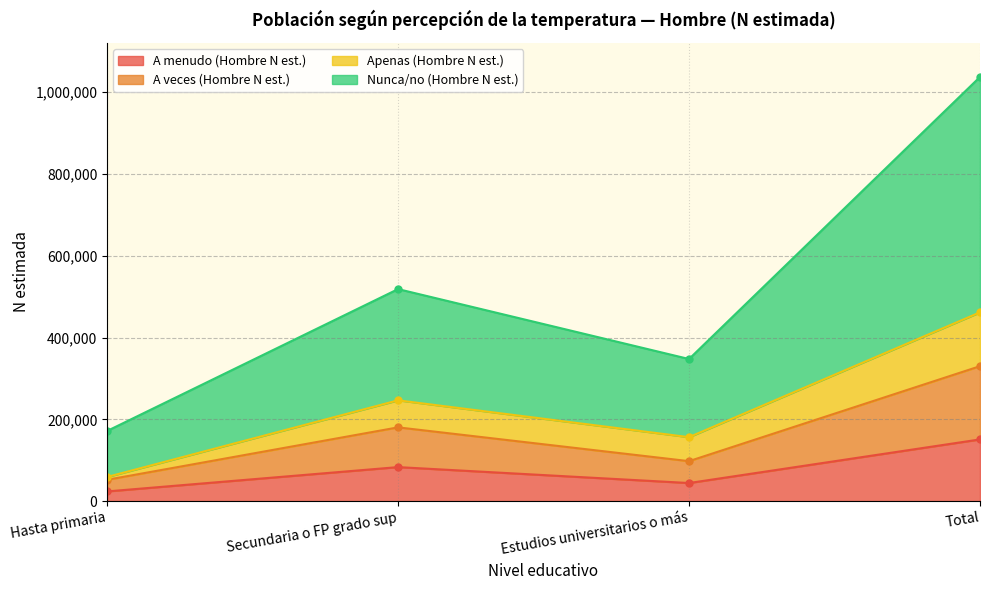

What position from the left is Hasta primaria?

1